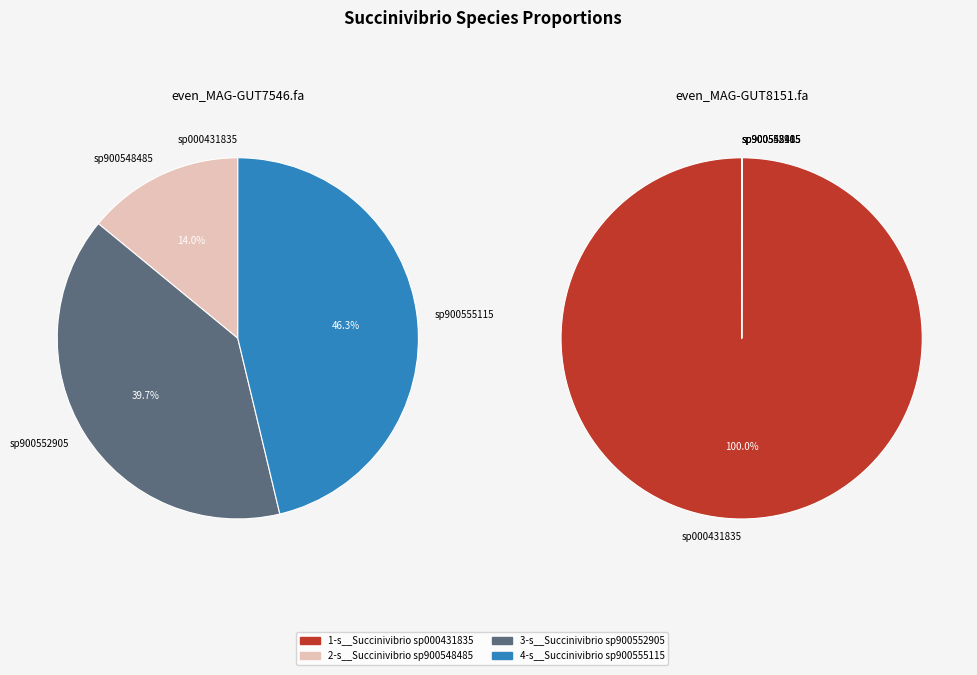

Combined, do even_MAG-GUT7546.fa and even_MAG-GUT8151.fa account for over 50%?

Yes